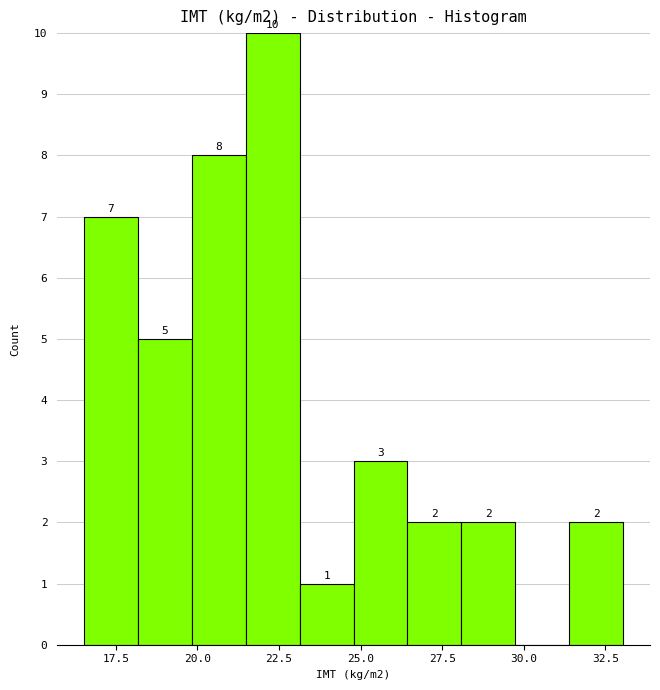

Read against the x-axis, roughly where is the centre of the tallest bar?

22.5